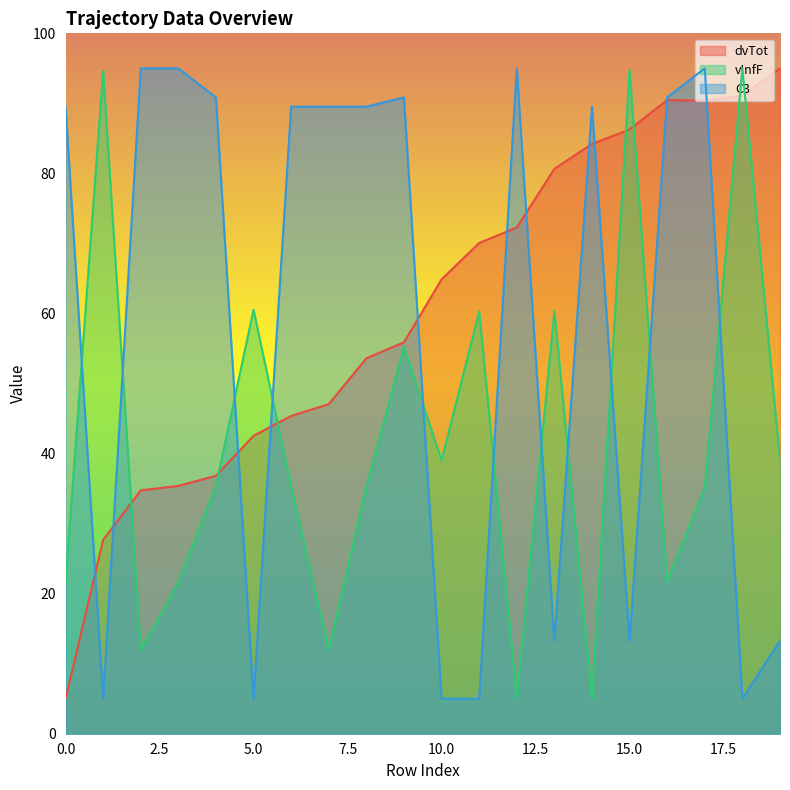

Where is the first local maximum for dvTot?

16